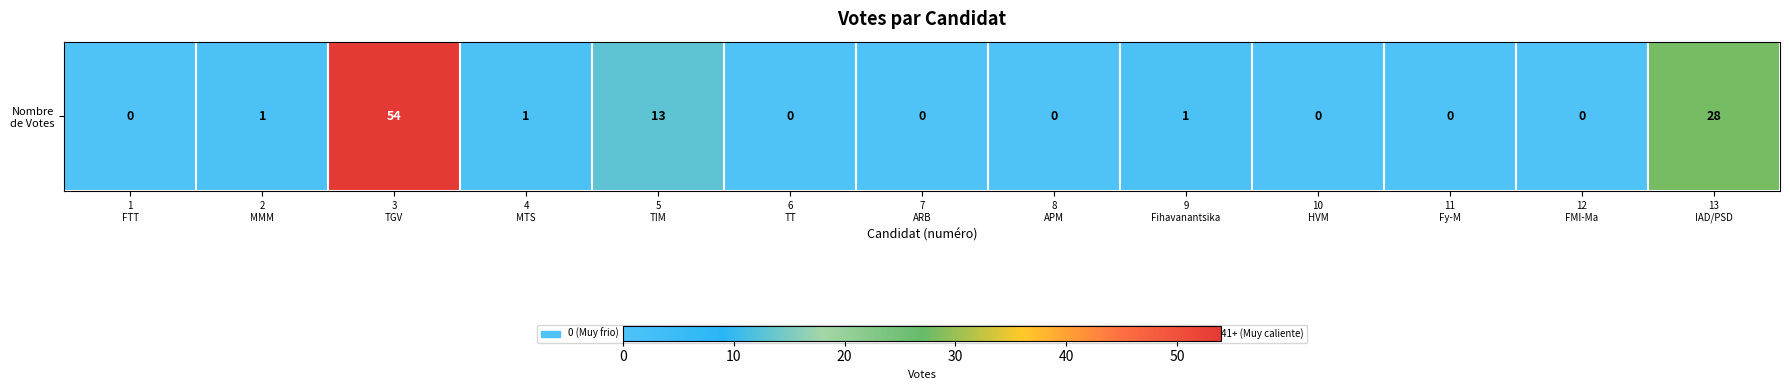

What is the sum of all values?

98